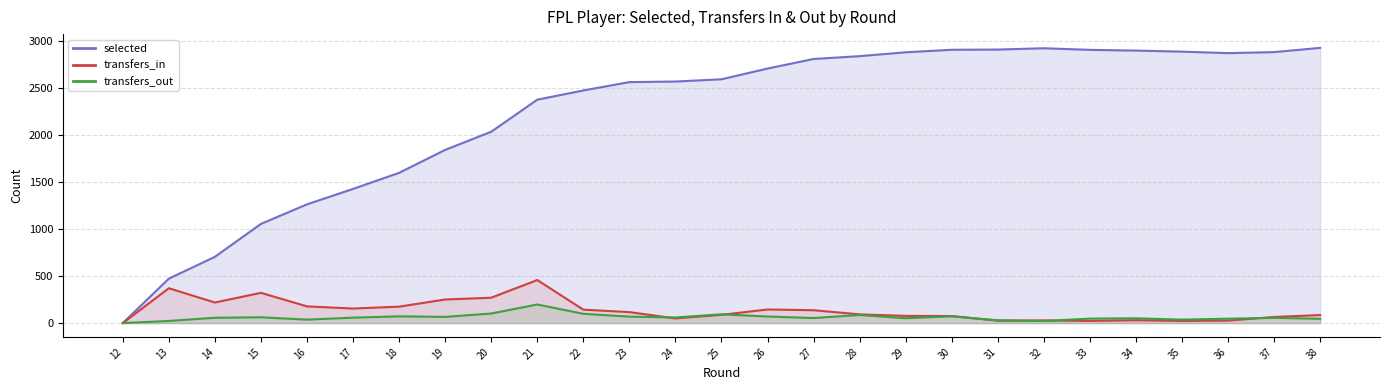

What is the total value across all series at 15?

384